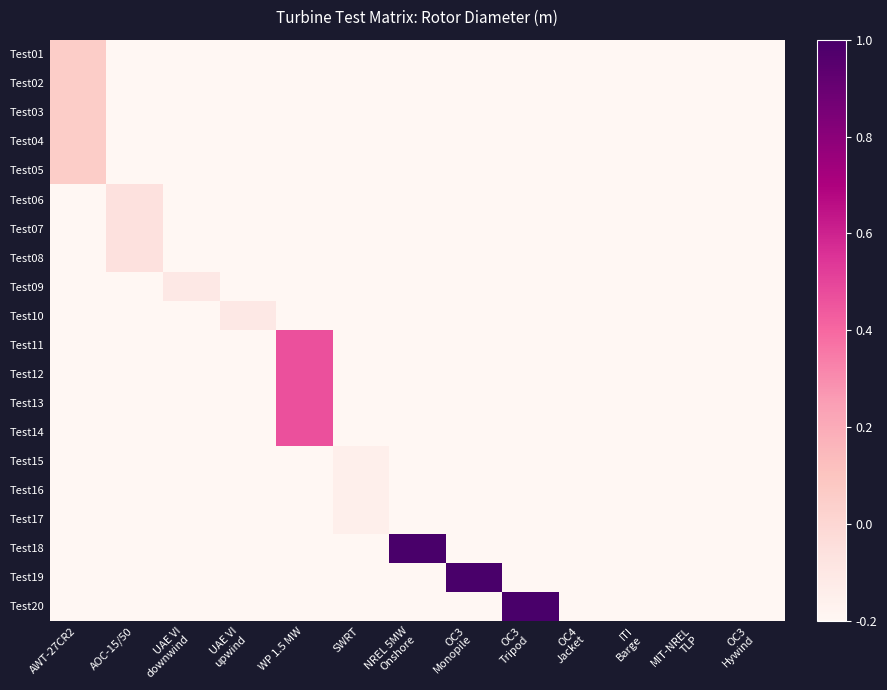

What is the difference between the highest and lowest values at AOC-15/50?

0.1